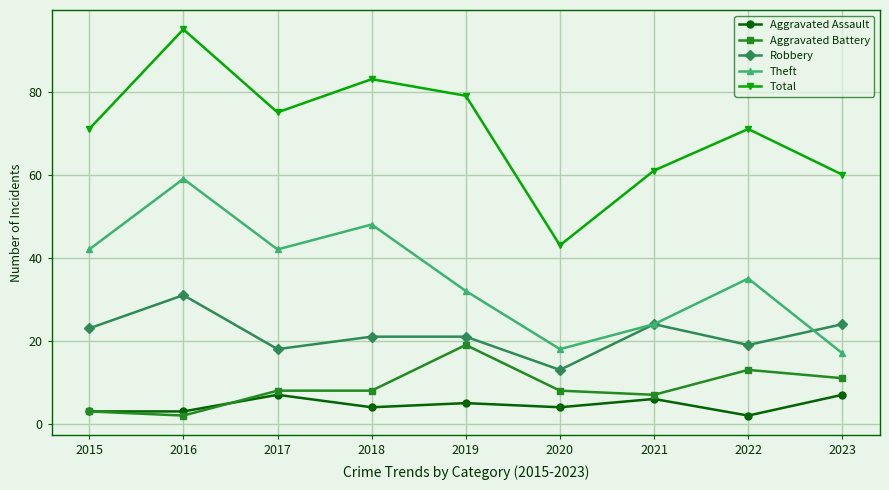

Read the Theft value at 2020, to the nearest 5.

20